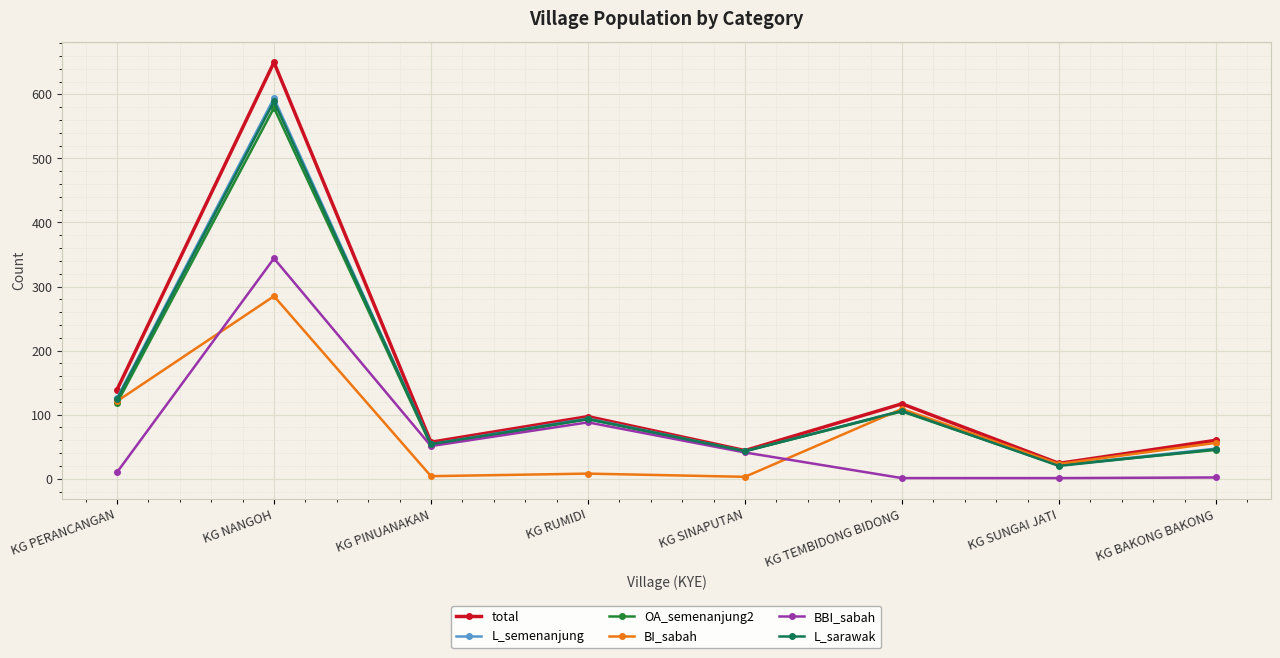

Where is L_semenanjung nearest to the value 307?

KG PERANCANGAN